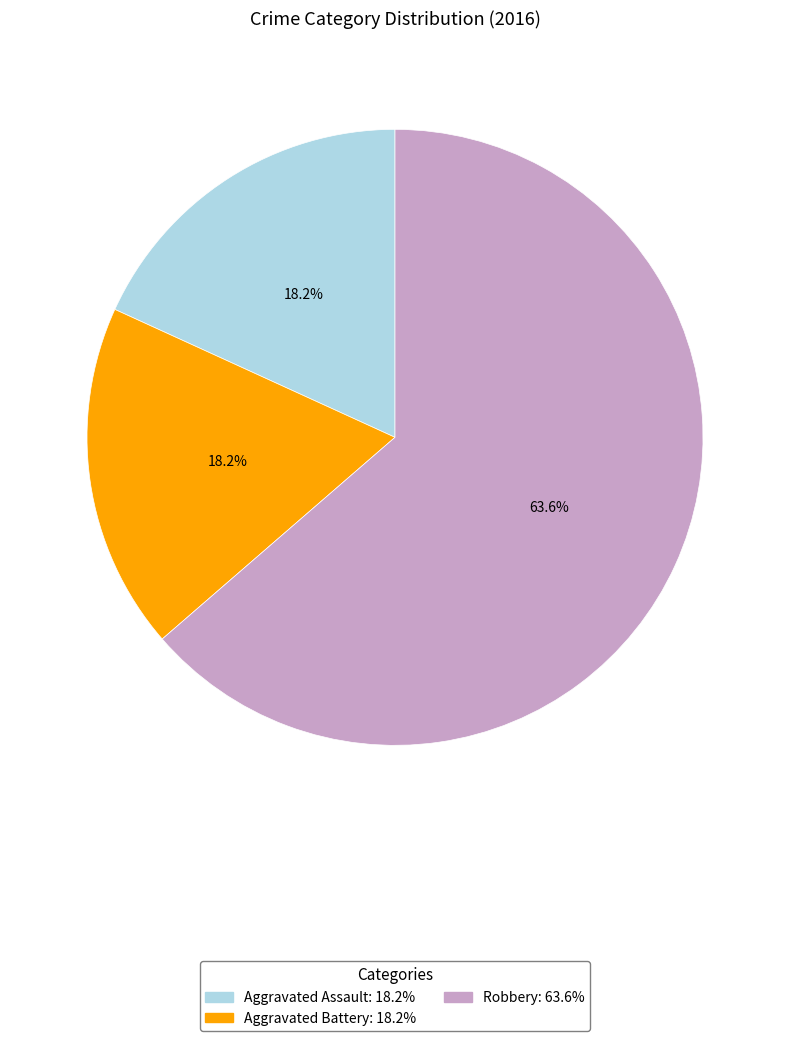

To the nearest percent, what portion does Aggravated Assault represent?

18%